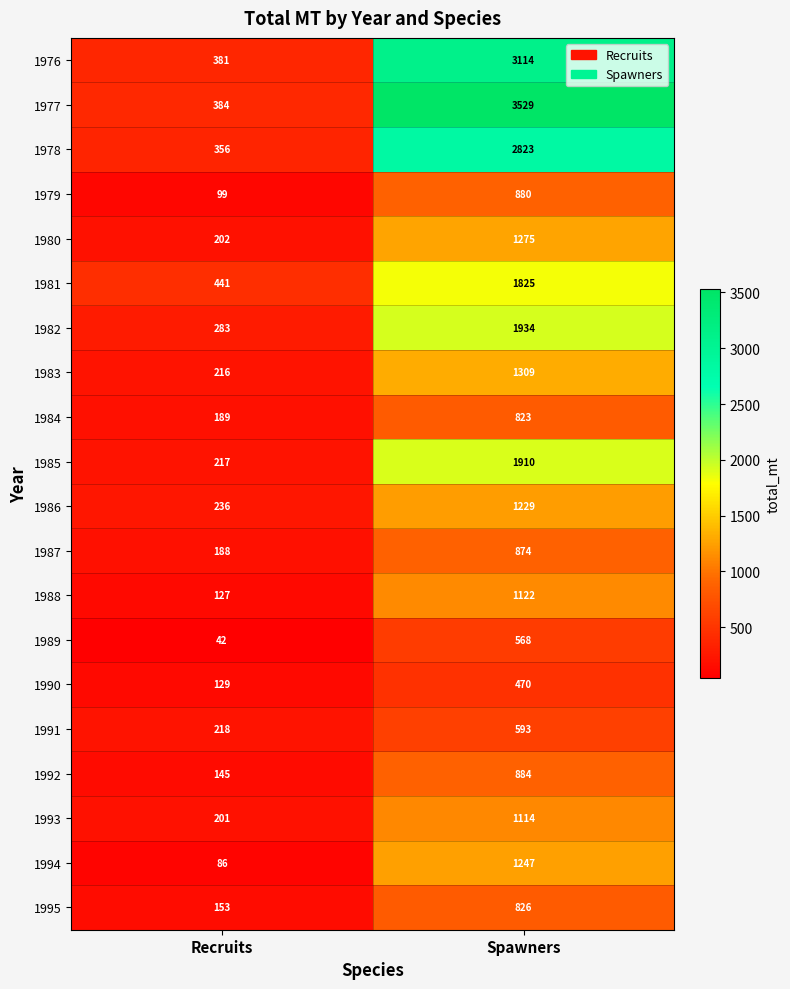

What is the difference between the 1976 values at Spawners and Recruits?

2733